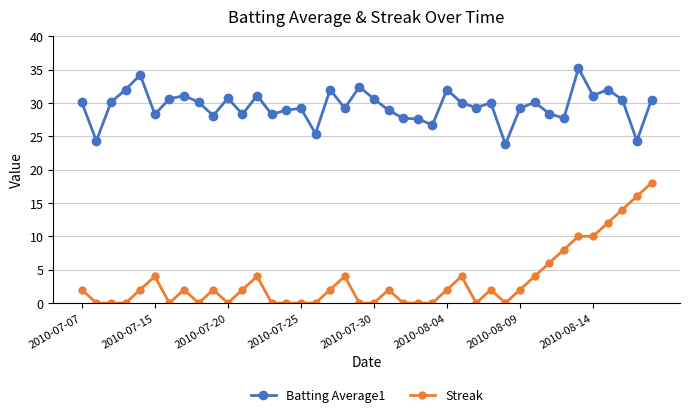

Which series has the widest spread of values?

Streak